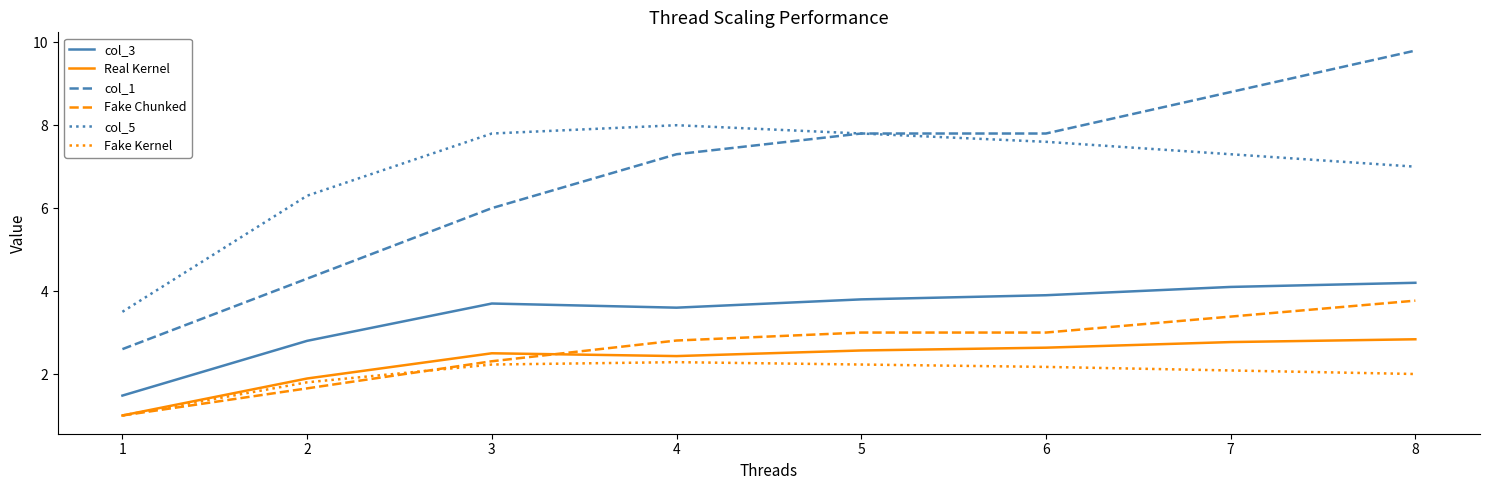

Reading left to right, what are all the values shown in this chart?

col_3: 1.5	2.8	3.7	3.6	3.8	3.9	4.1	4.2
Real Kernel: 1.0	1.9	2.5	2.4	2.6	2.6	2.8	2.8
col_1: 2.6	4.3	6.0	7.3	7.8	7.8	8.8	9.8
Fake Chunked: 1.0	1.7	2.3	2.8	3.0	3.0	3.4	3.8
col_5: 3.5	6.3	7.8	8.0	7.8	7.6	7.3	7.0
Fake Kernel: 1.0	1.8	2.2	2.3	2.2	2.2	2.1	2.0